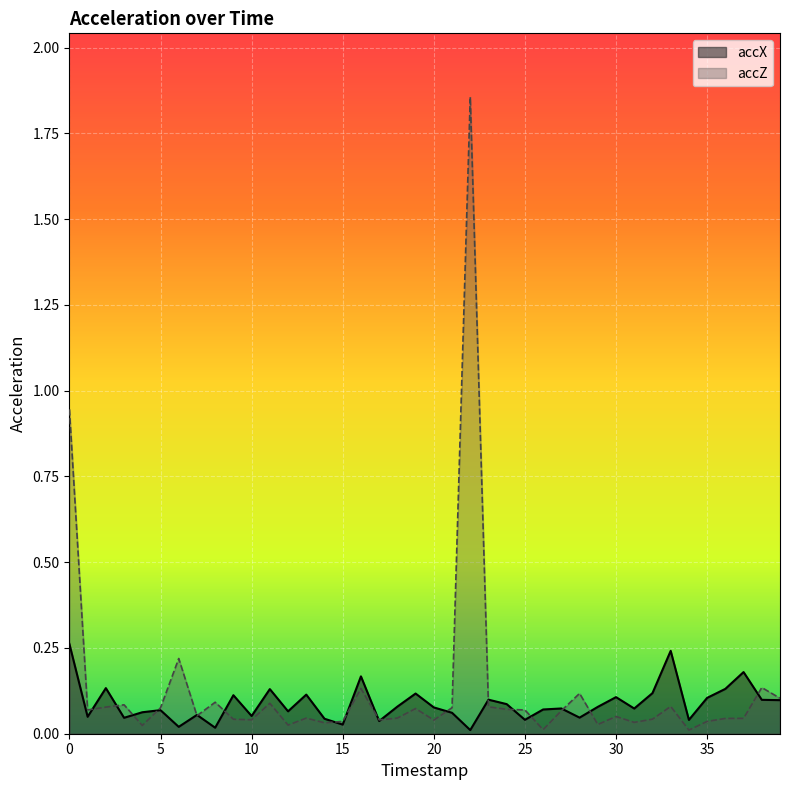

At 23, list the series in order from largest to smallest.

accX, accZ